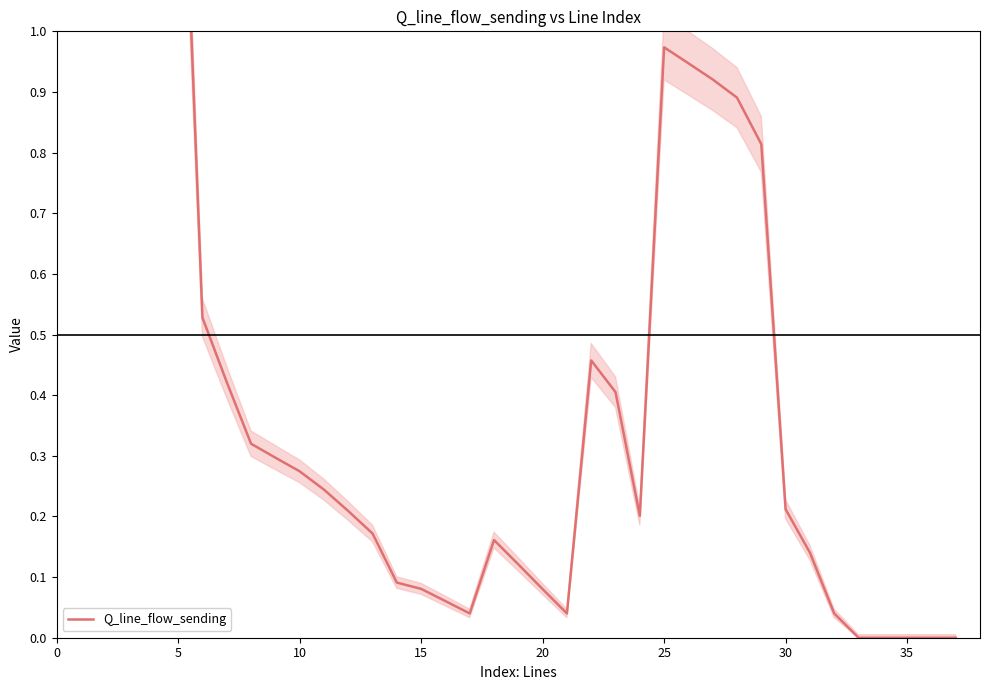

How many values are above zero?

32